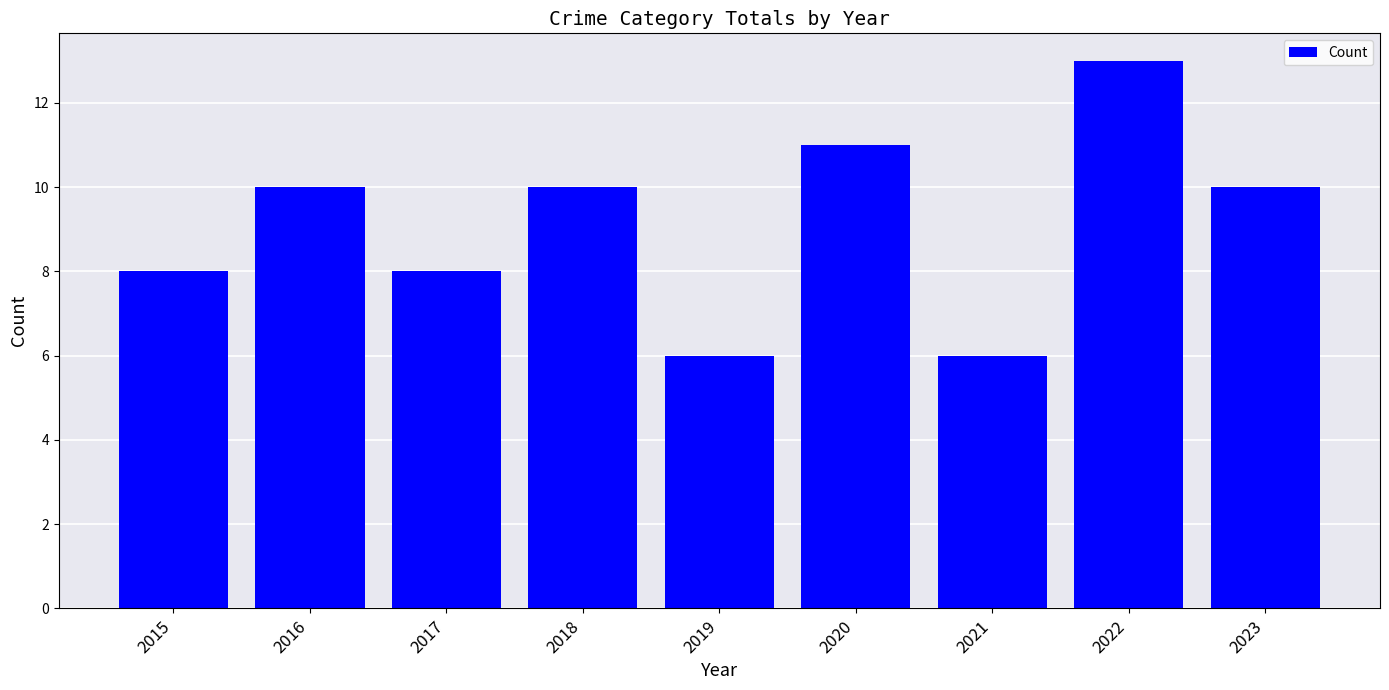

Does the chart contain any negative values?

No